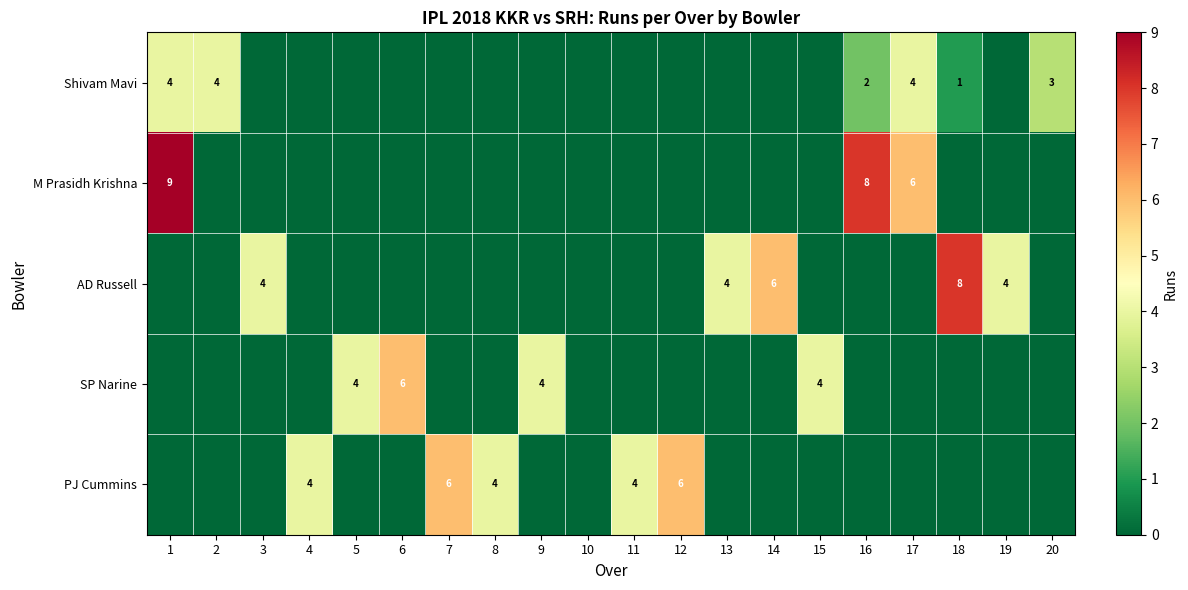

True or false: SP Narine has a value of 4 at 15.

True